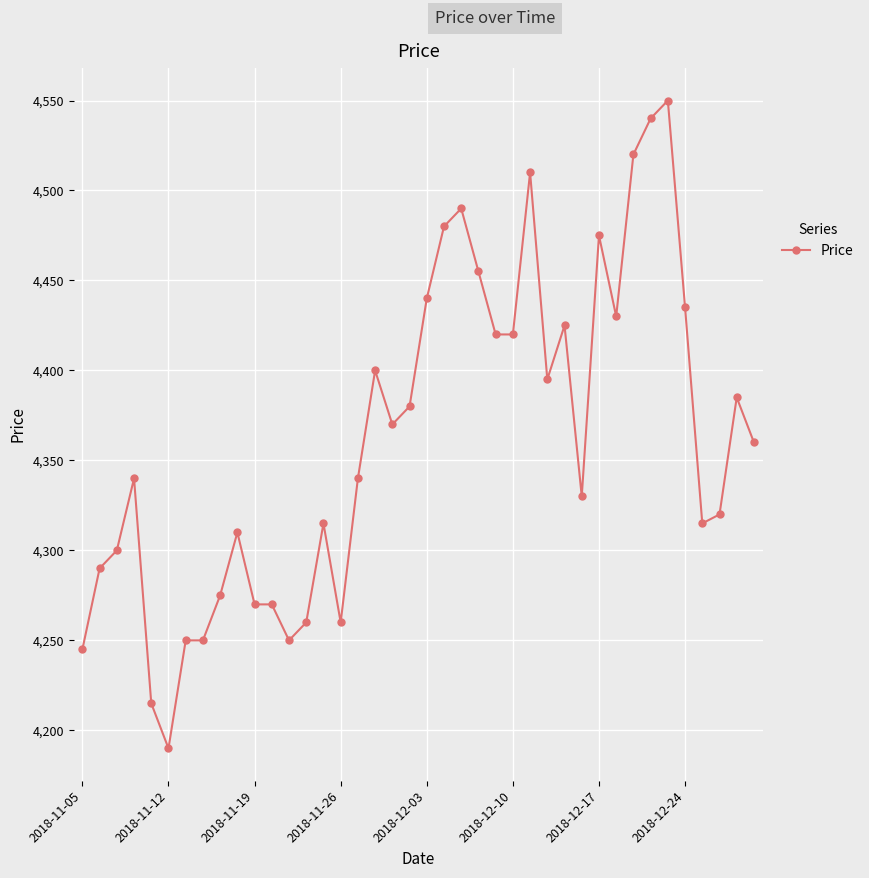

What is the greatest value displayed?

4550